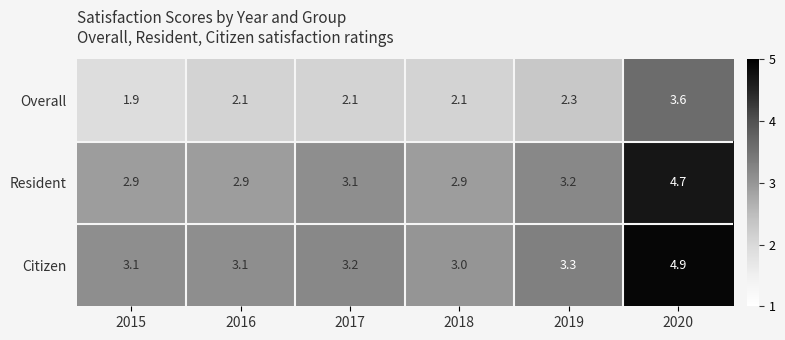

What is the sum of all Resident values?

19.7